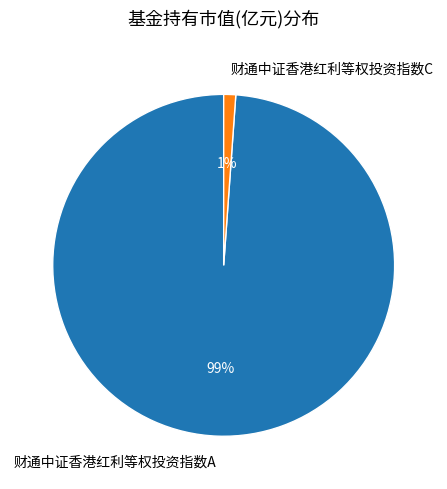

Which category accounts for the majority?

财通中证香港红利等权投资指数A